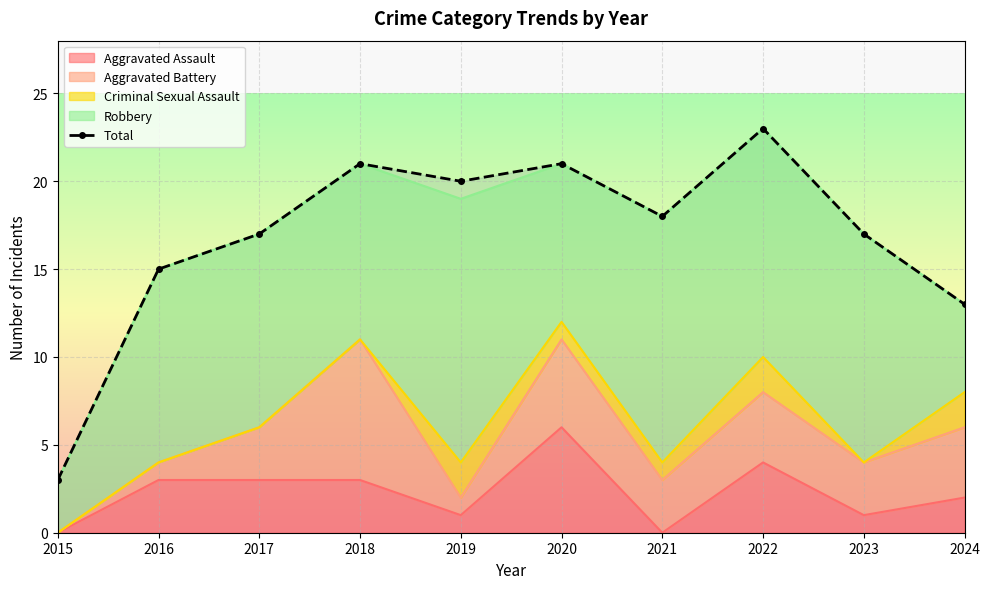

Where is the data nearest to the value 13?

2024